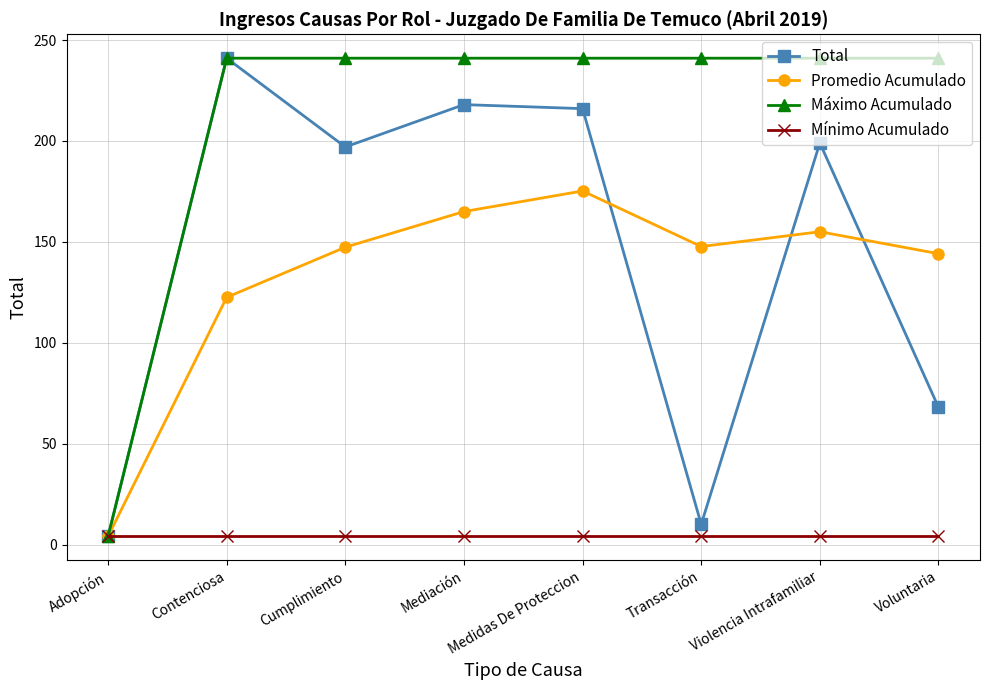

Which category has the highest value in the Promedio Acumulado series?

Medidas De Proteccion